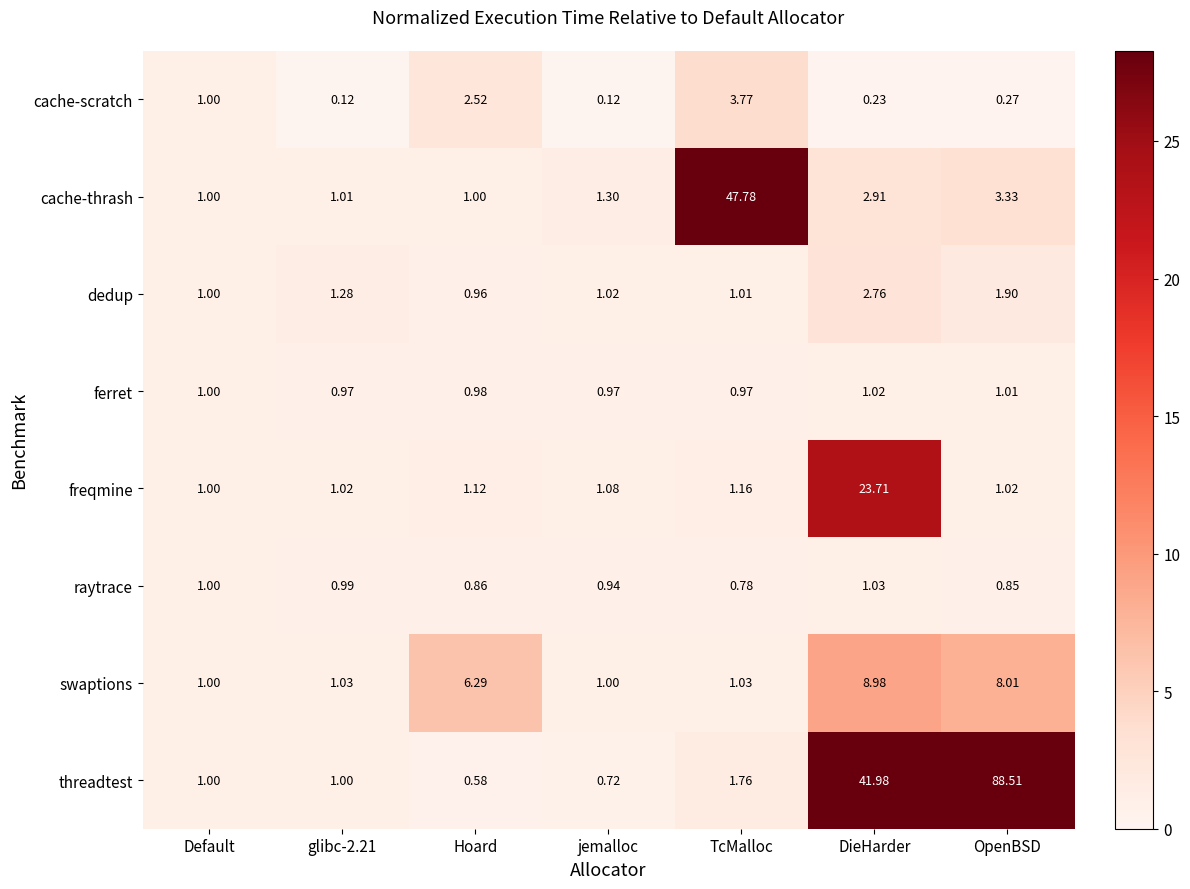

List the series in order of their peak value, highest first.

threadtest, cache-thrash, freqmine, swaptions, cache-scratch, dedup, raytrace, ferret